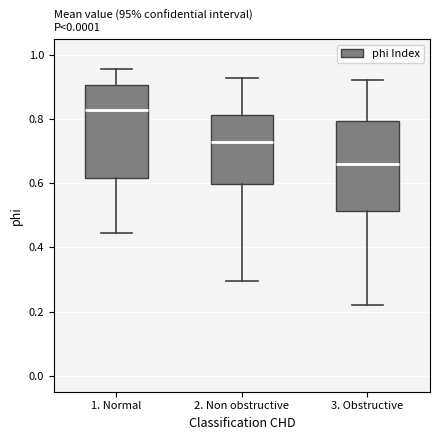

Reading left to right, transcribe this box plot: for each box, give where its median line is, the range the box spans, and where its two whiskers end, as read against the y-axis. The values are not printed on the chart, so give them approximately, as read against the axis.

1. Normal: median 0.82, box 0.62 to 0.90, whiskers 0.44 to 0.96
2. Non obstructive: median 0.72, box 0.60 to 0.82, whiskers 0.30 to 0.92
3. Obstructive: median 0.66, box 0.52 to 0.80, whiskers 0.22 to 0.92